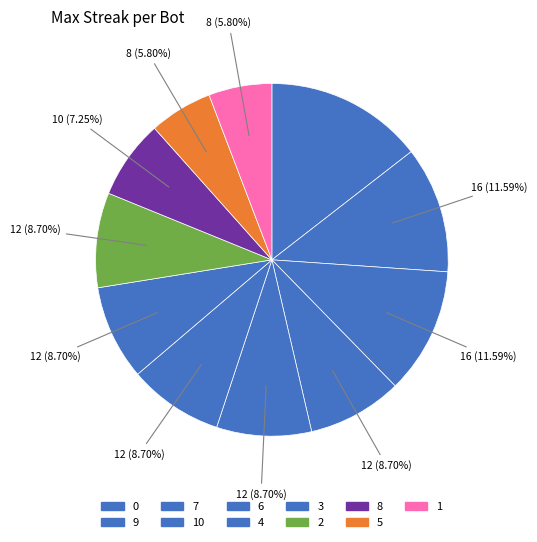

How many segments does this pie chart have?

11